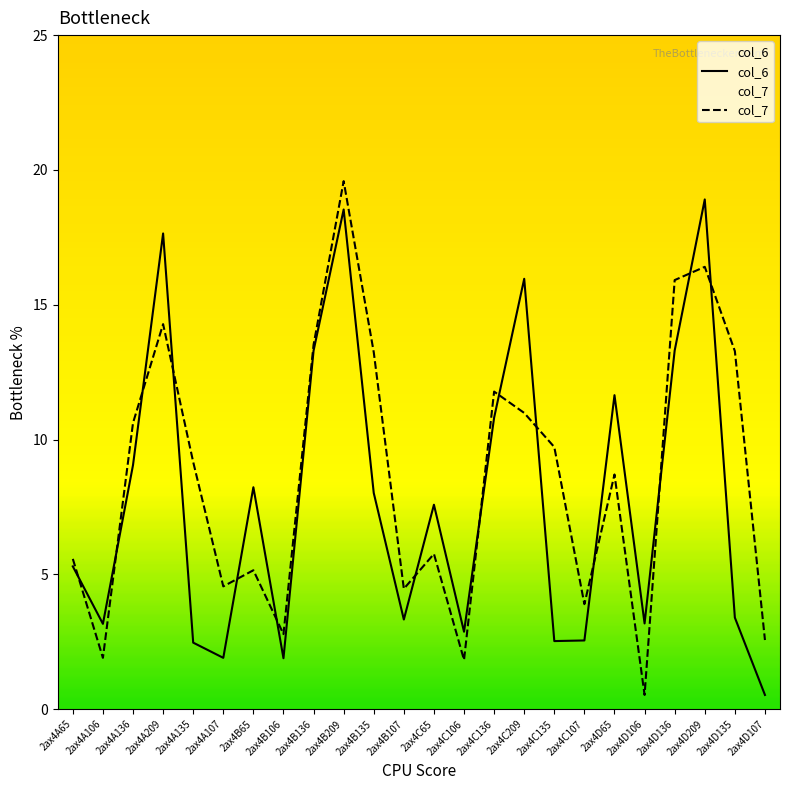

Read the col_7 value at 2ax4A135.

9.2